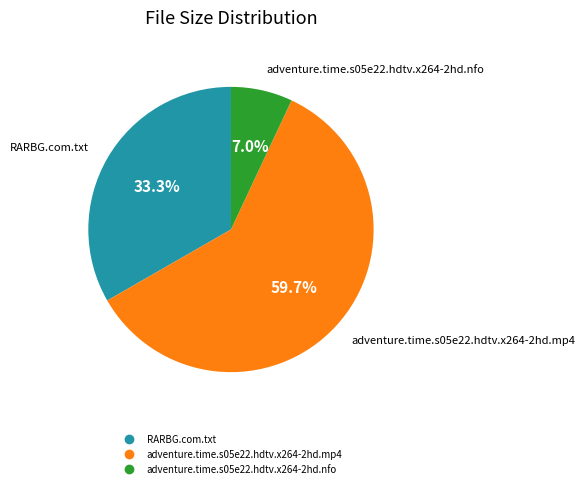

To the nearest percent, what portion does adventure.time.s05e22.hdtv.x264-2hd.mp4 represent?

60%